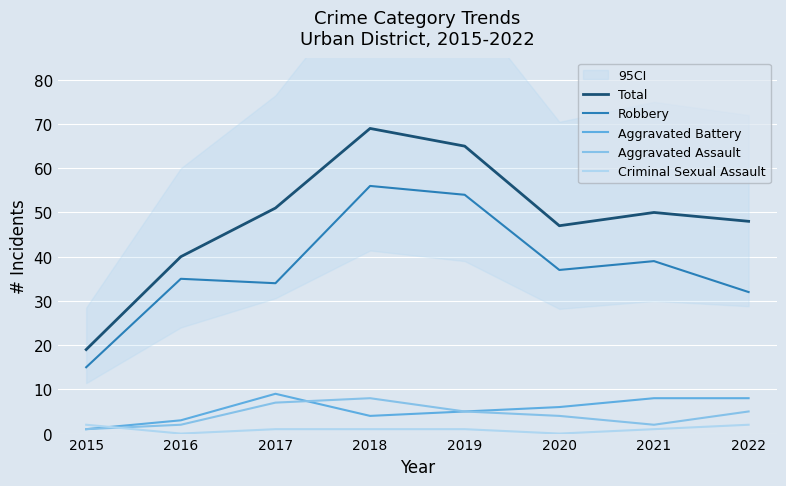

Reading left to right, transcribe all the data shown in this chart.

Total: 2015=19	2016=40	2017=51	2018=69	2019=65	2020=47	2021=50	2022=48
Robbery: 2015=15	2016=35	2017=34	2018=56	2019=54	2020=37	2021=39	2022=32
Aggravated Battery: 2015=1	2016=3	2017=9	2018=4	2019=5	2020=6	2021=8	2022=8
Aggravated Assault: 2015=1	2016=2	2017=7	2018=8	2019=5	2020=4	2021=2	2022=5
Criminal Sexual Assault: 2015=2	2016=0	2017=1	2018=1	2019=1	2020=0	2021=1	2022=2